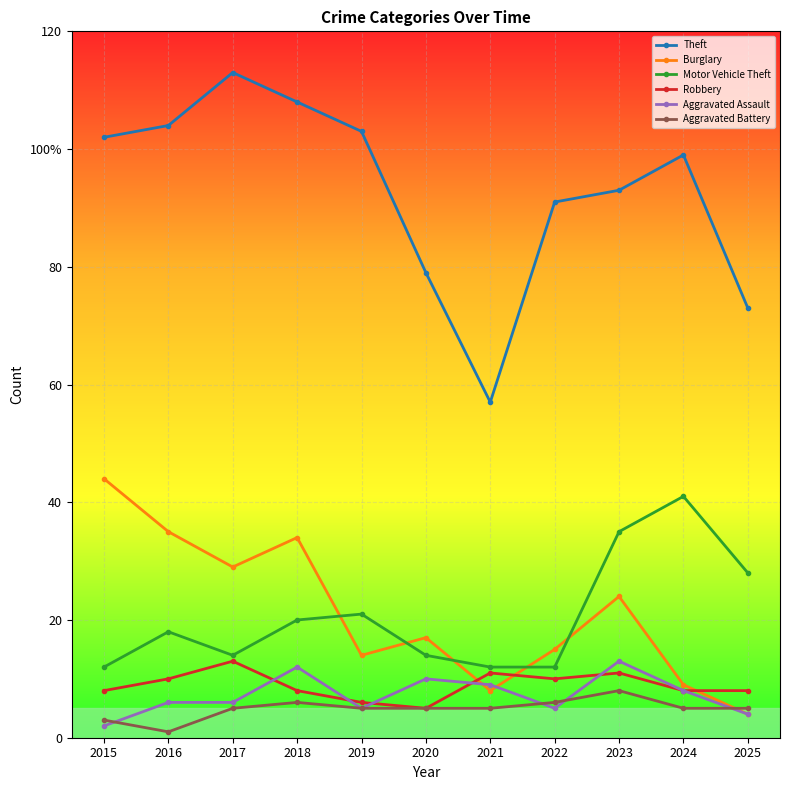

How many intersections are there between Motor Vehicle Theft and Burglary?

5